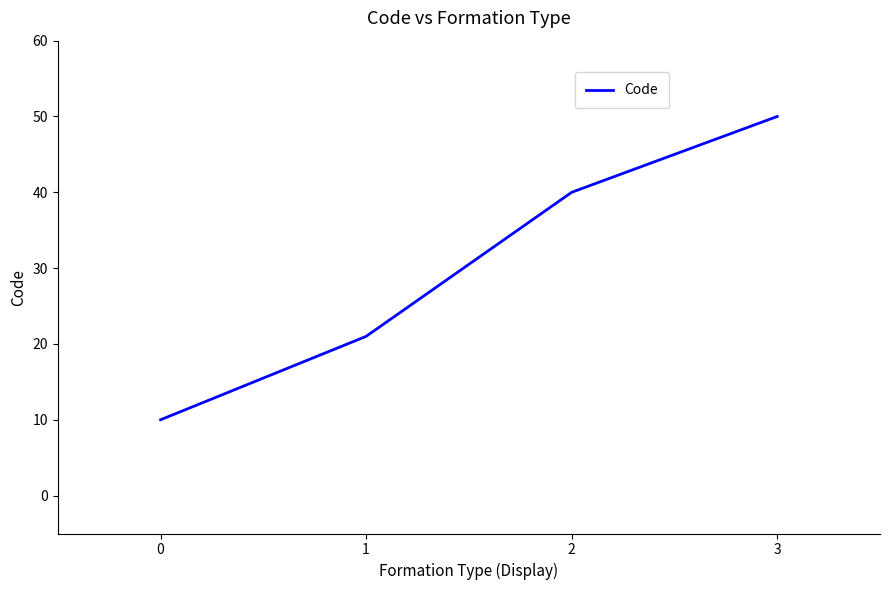

What is the sum of all values?

121